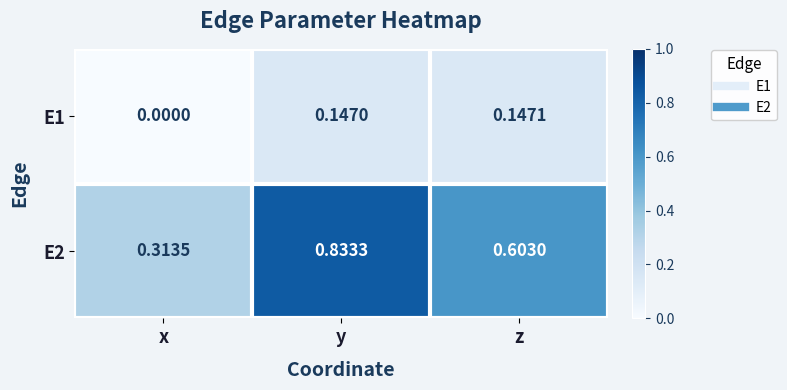

Which category has the highest value in the E1 series?

z